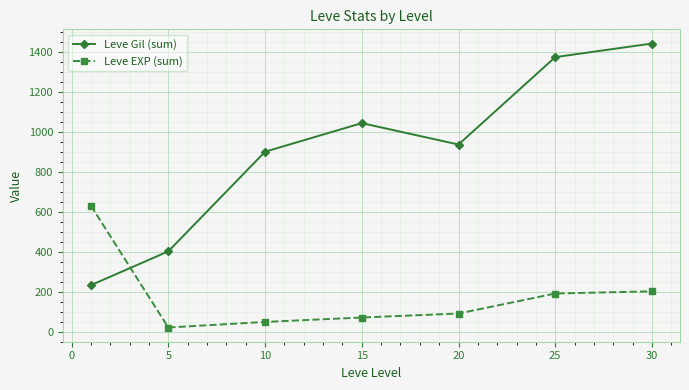

Reading right to left, extract all data points from this chart.

Leve Gil (sum): 1441	1373	936	1043	900	402	233
Leve EXP (sum): 202	191	91	71	49	21	630